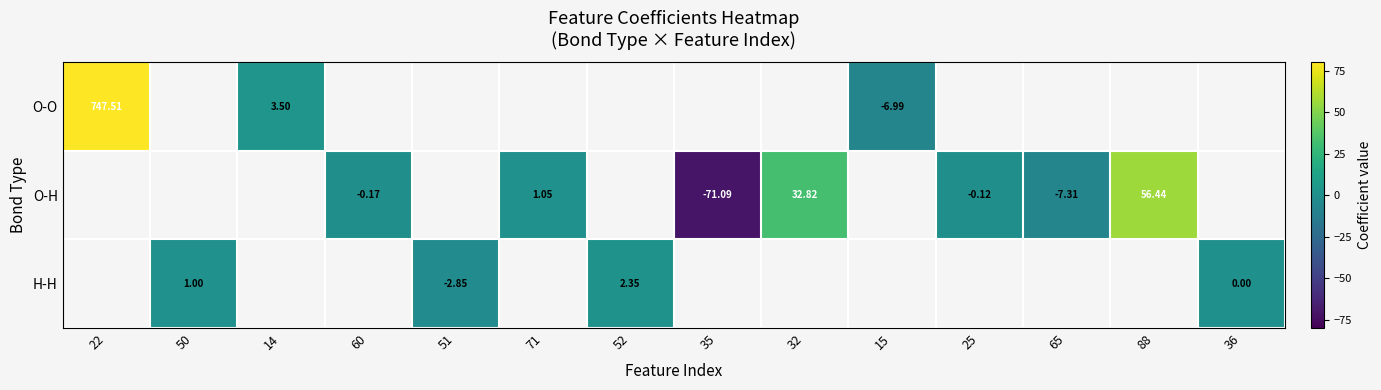

How many categories are shown in the chart?

14